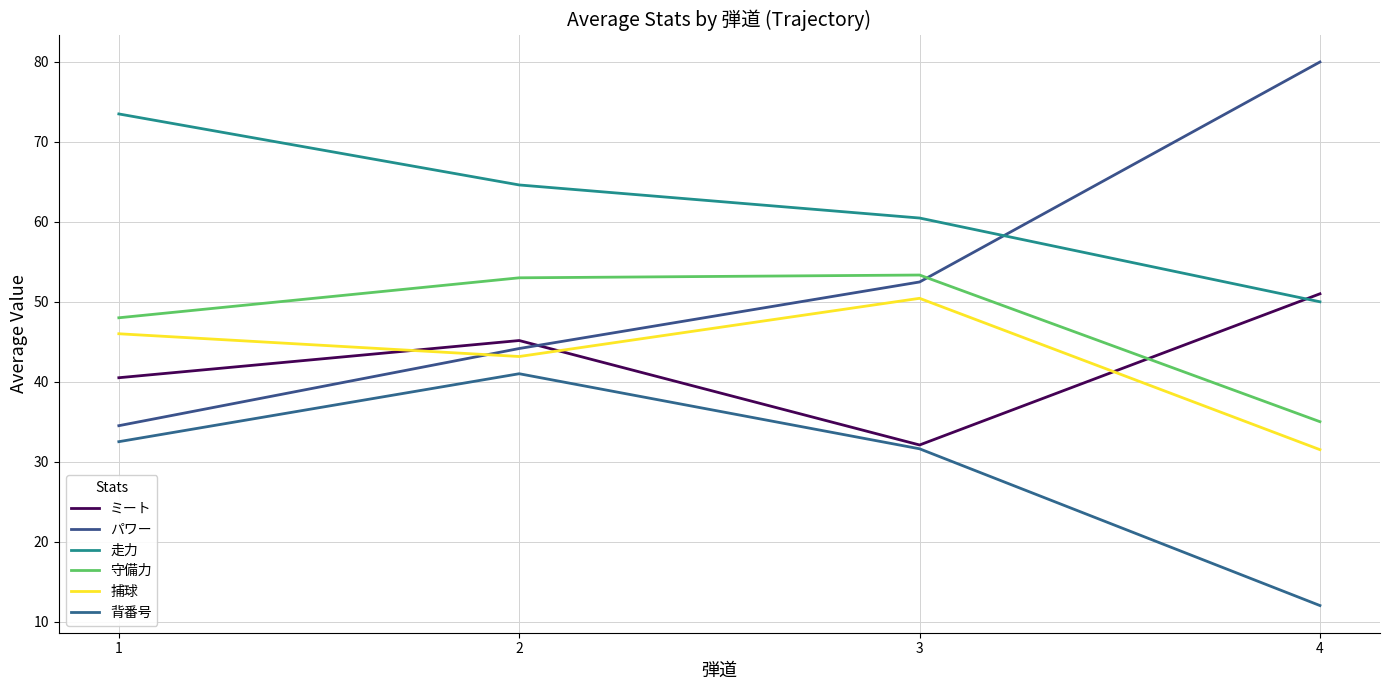

The パワー series shows 14.2 at 1. True or false?

False